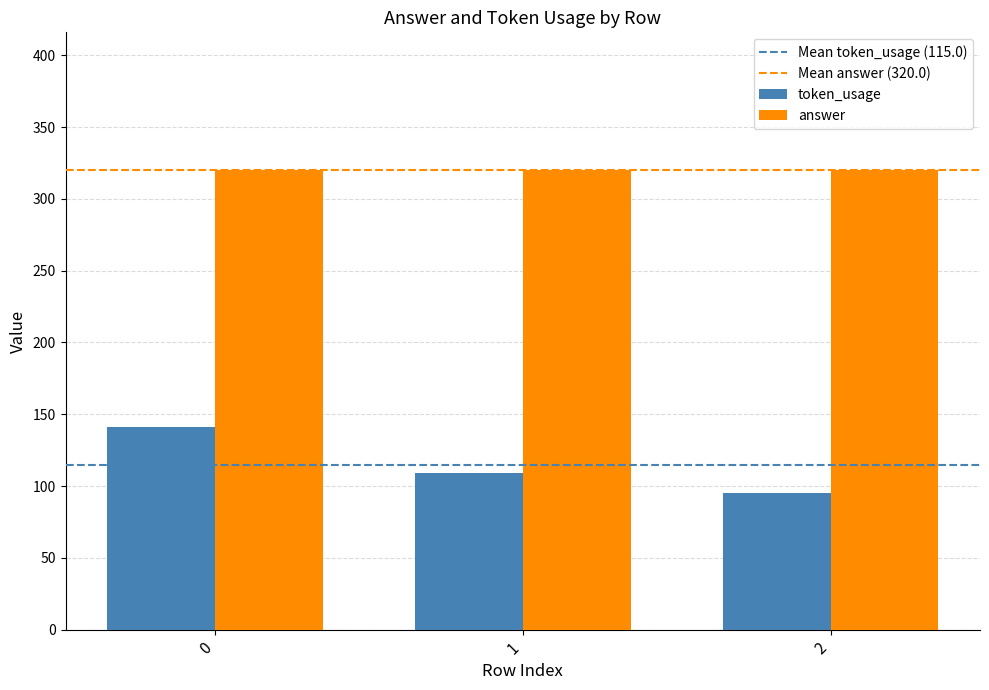

What is the average value of the answer series?

320